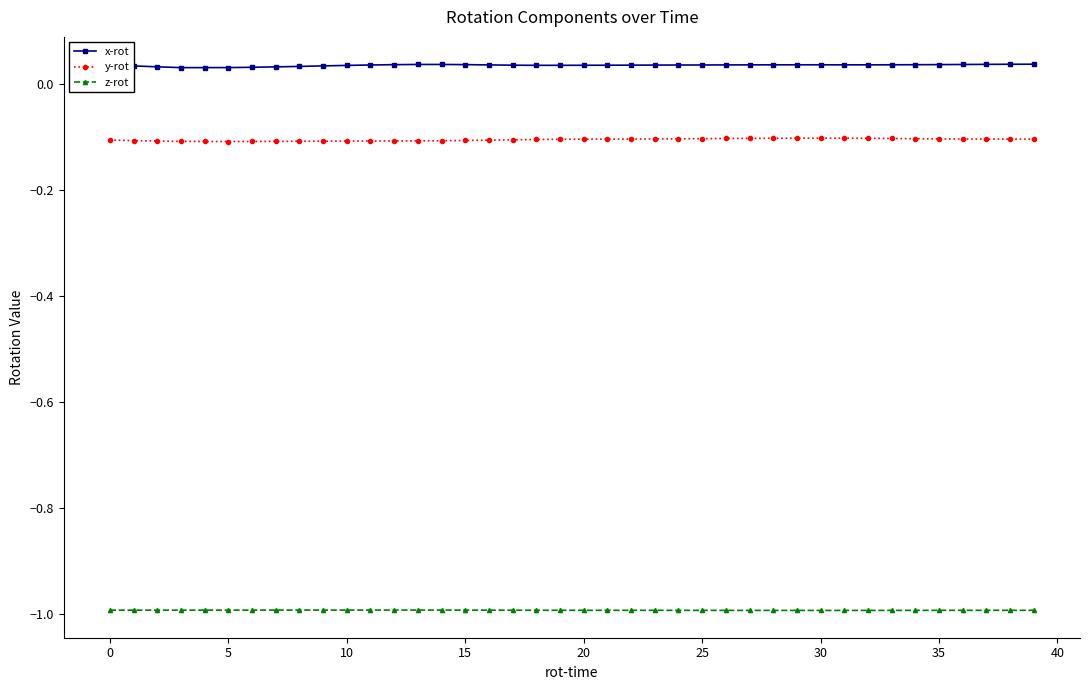

Does the chart display data point markers on the line(s)?

Yes